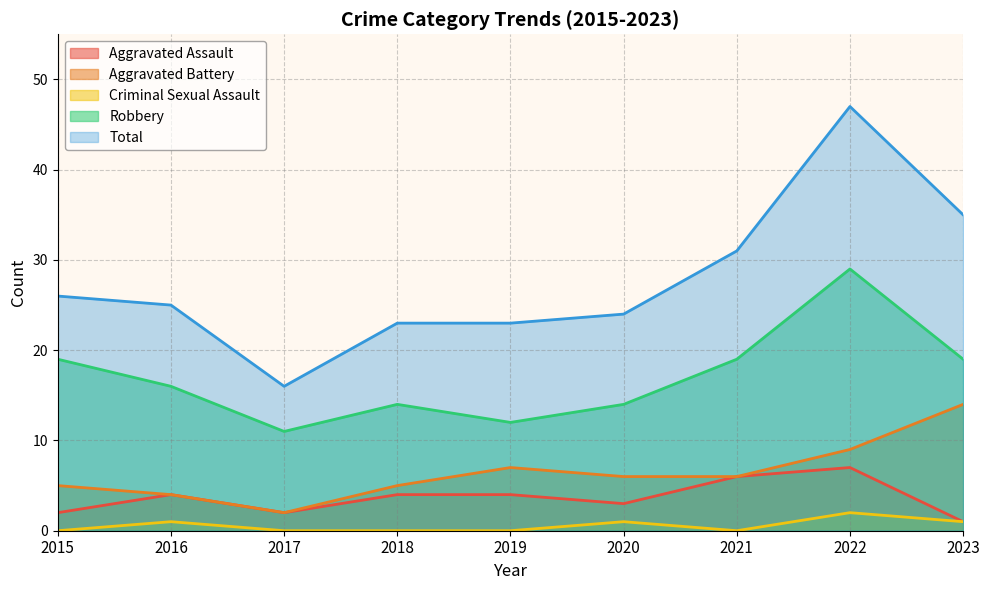

Where is Aggravated Battery nearest to the value 8?

2019